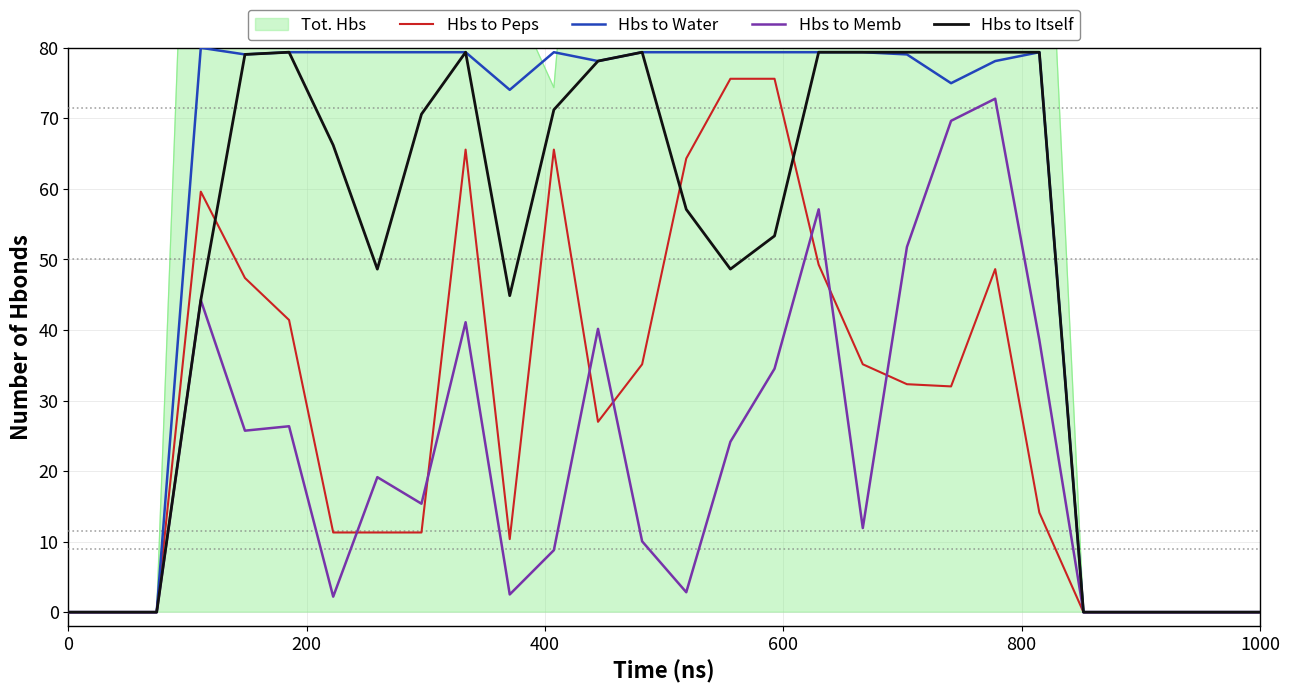

List the series in order of their overall mean, lowest first.

Hbs to Memb, Hbs to Peps, Hbs to Itself, Hbs to Water